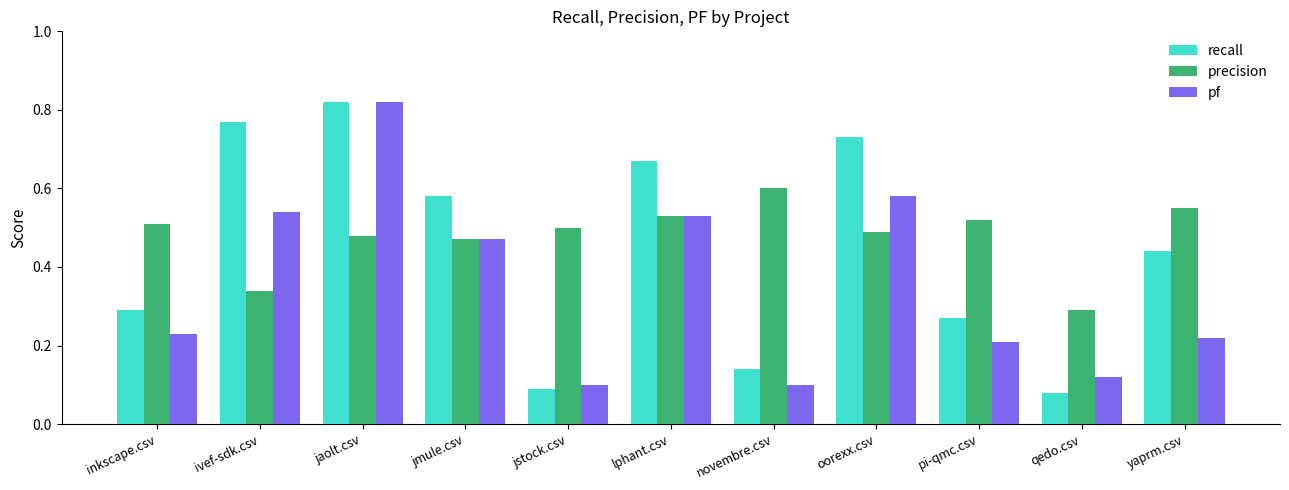

What is the label of the 11th bar from the right?

inkscape.csv